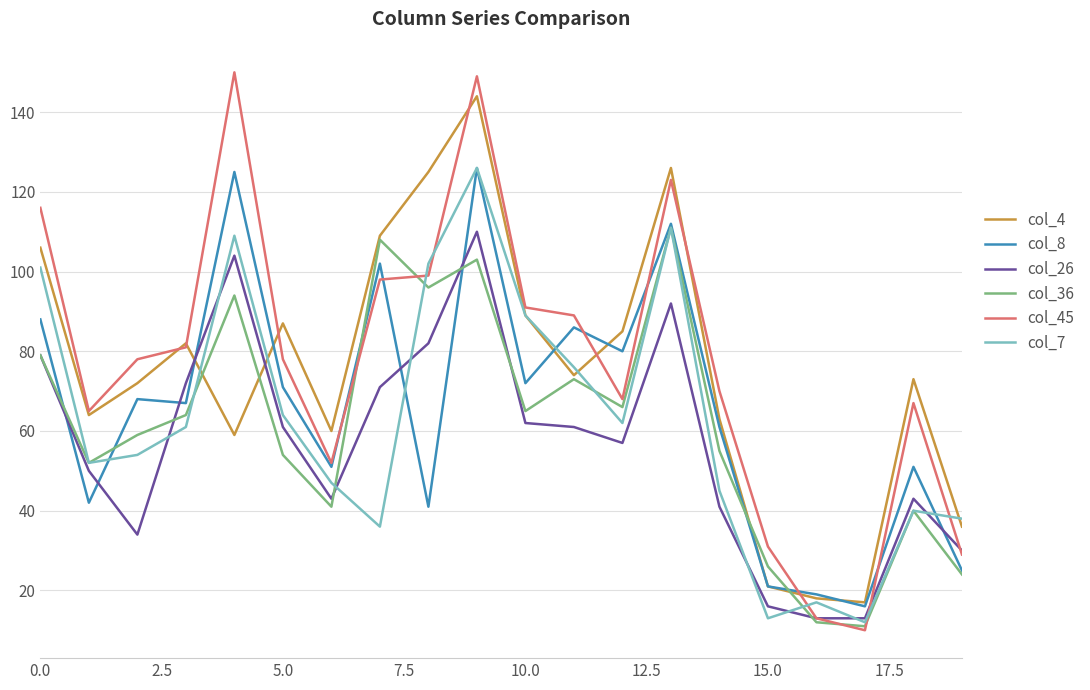

True or false: col_45 and col_8 cross at least once.

True